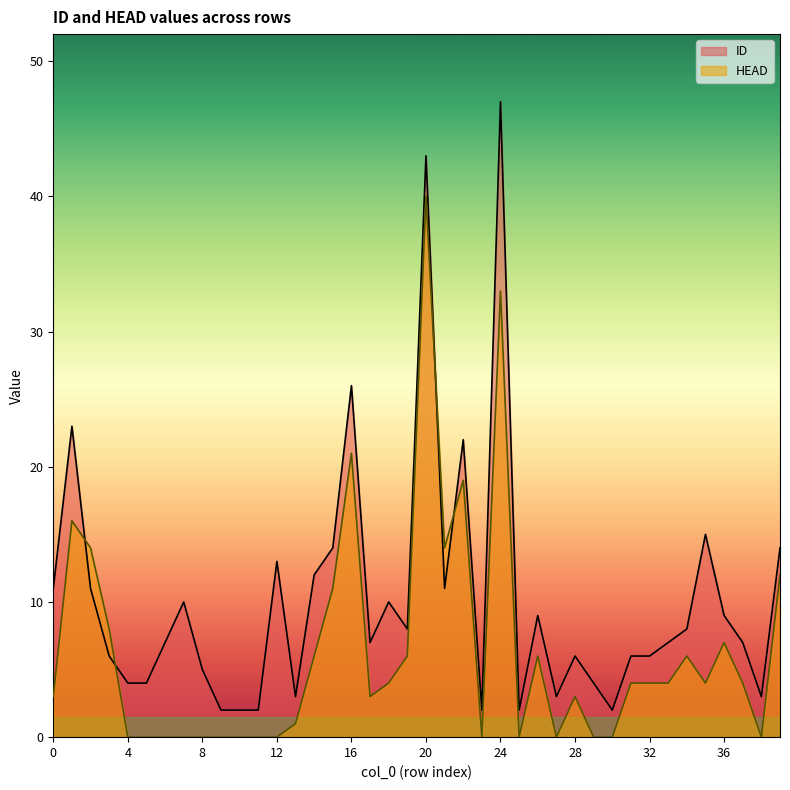

Which has a higher value, 17 or 16?

16